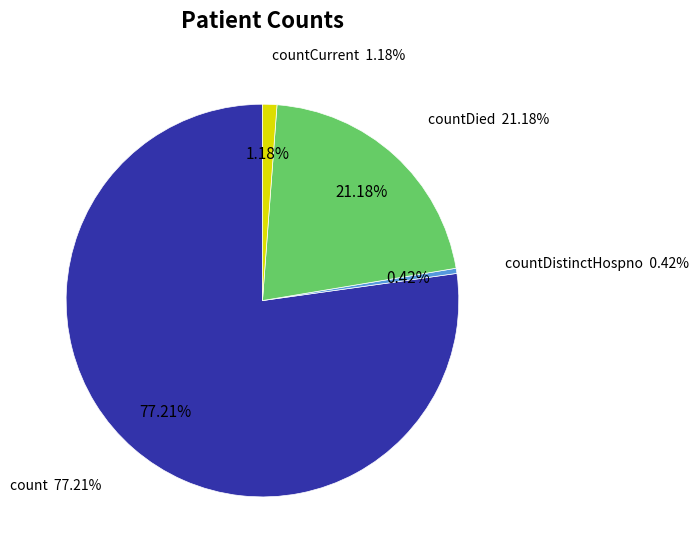

Is it true that countDistinctHospno is 0% of the pie?

True